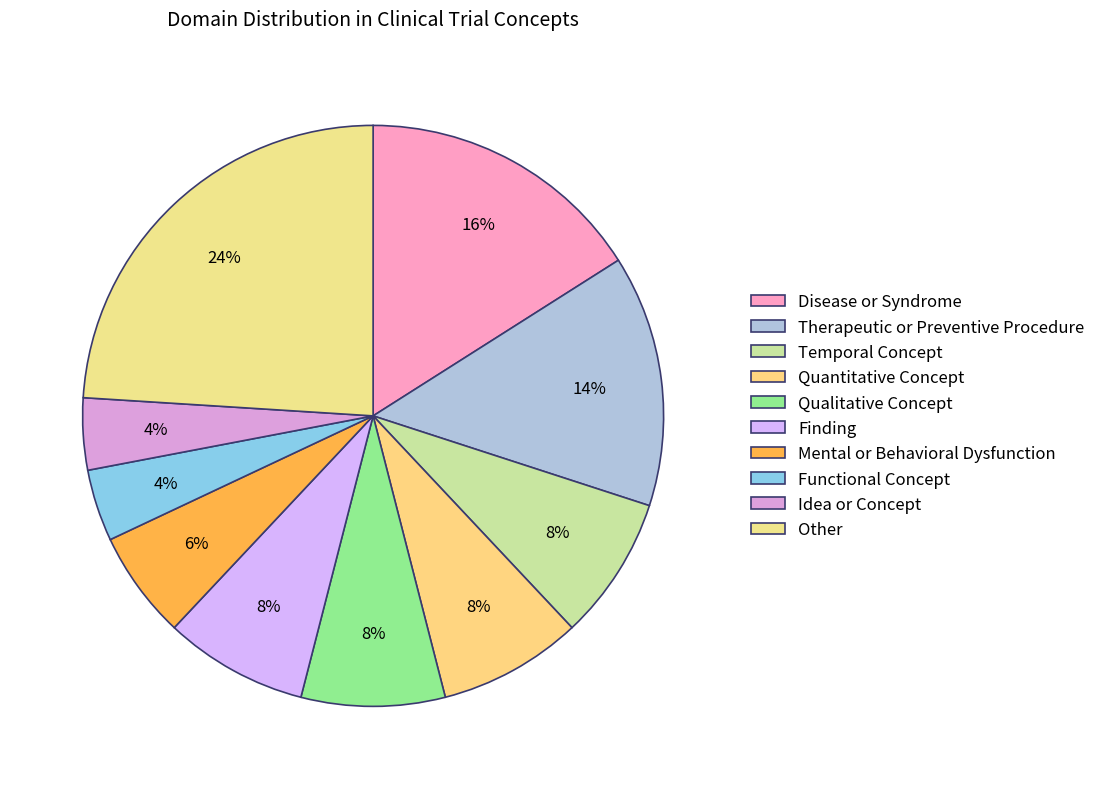

Count the number of slices in the pie.

10